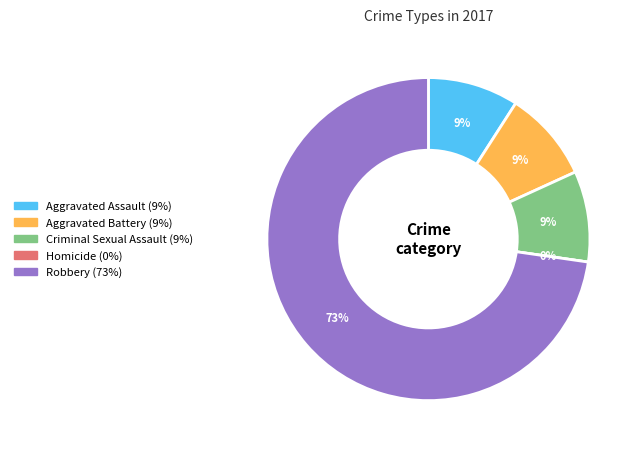

How many slices are in this pie chart?

5